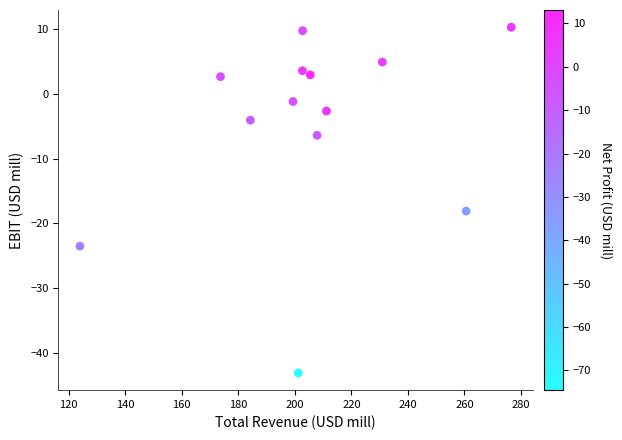

What Y value in the scatter plot is closest to -16?

-18.1